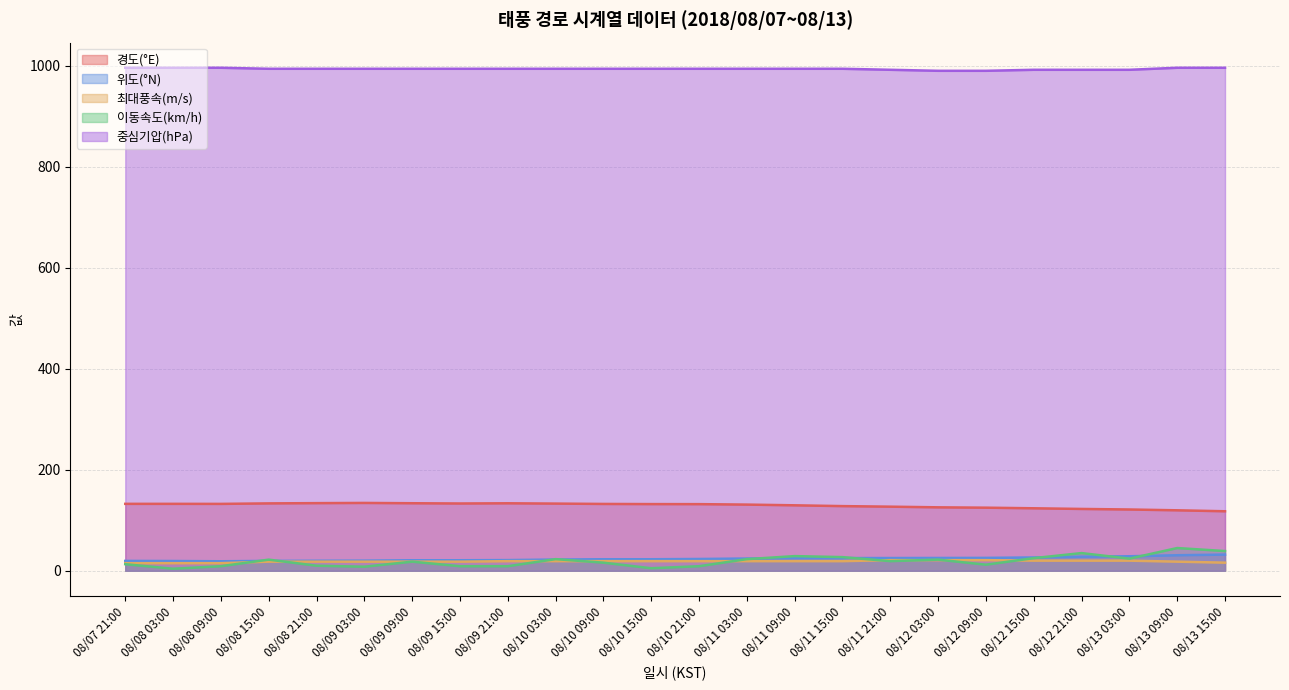

Does the chart display data point markers on the line(s)?

No